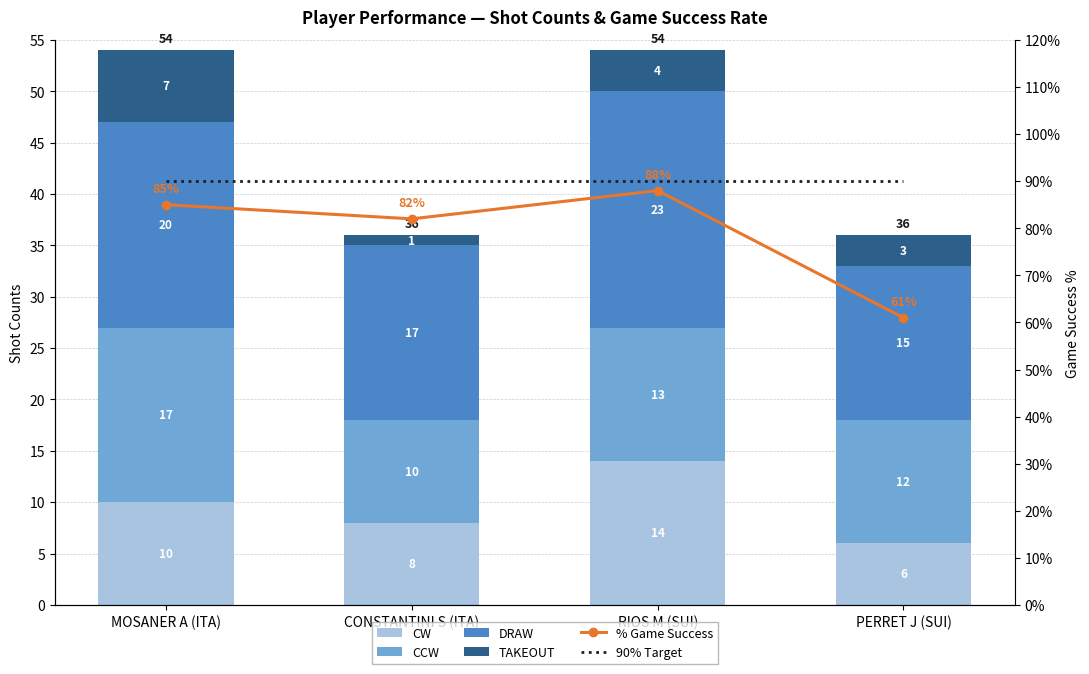

What position from the left is RIOS M (SUI)?

3